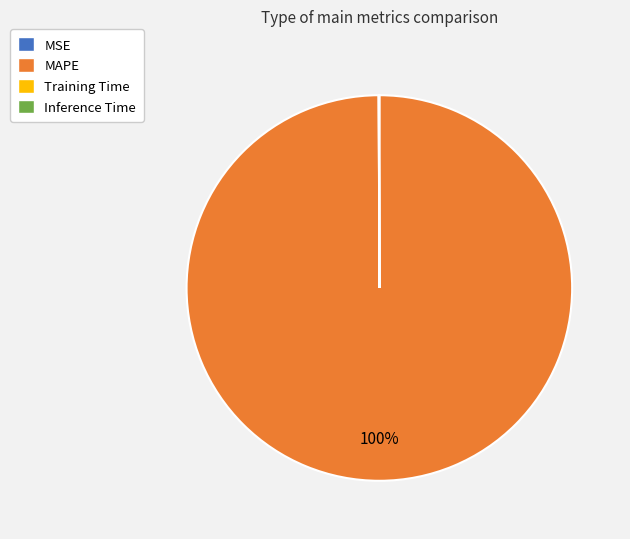

Which slice is the largest?

MAPE